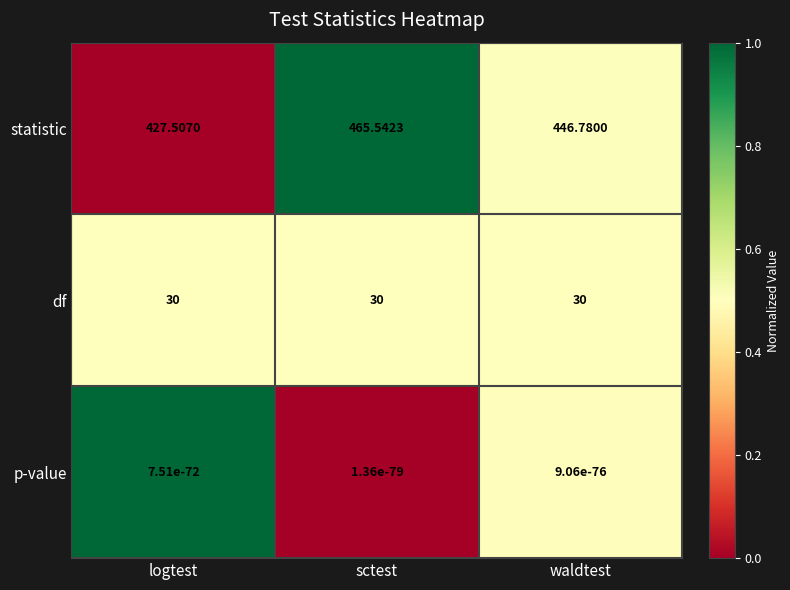

At which label is statistic closest to 446?

waldtest